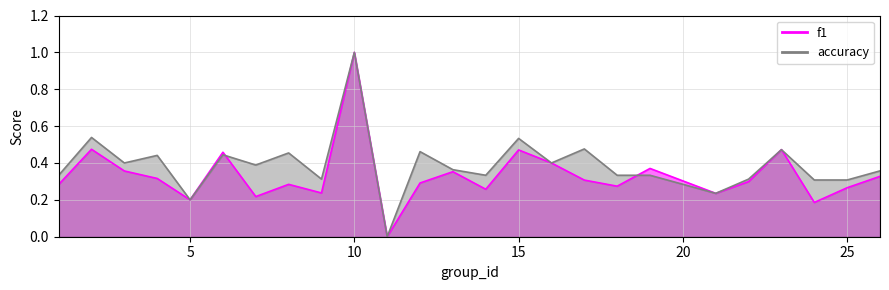

Count the f1 values in the range 0 to 1.

25